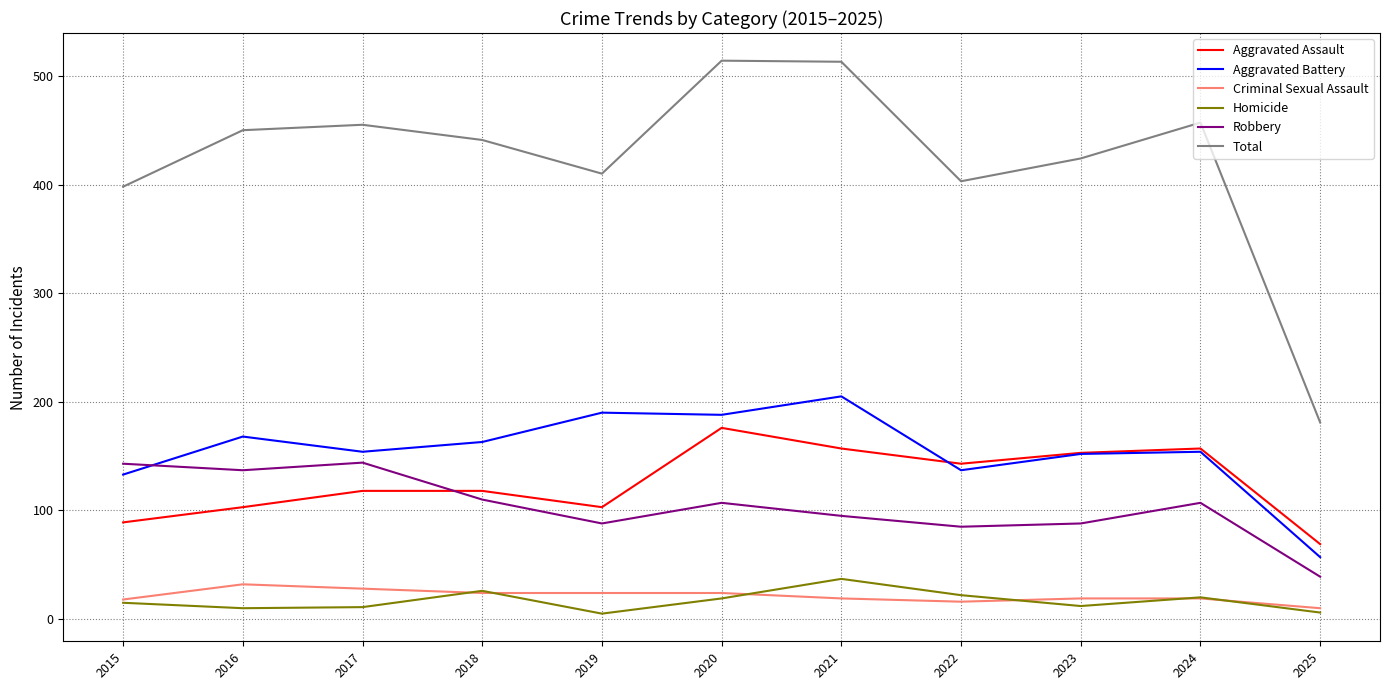

Which series changed the most between 2015 and 2020?

Total